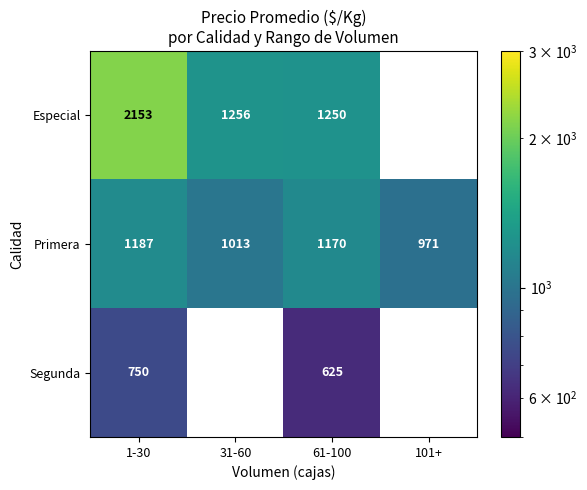

At 1-30, list the series in order from smallest to largest.

Segunda, Primera, Especial